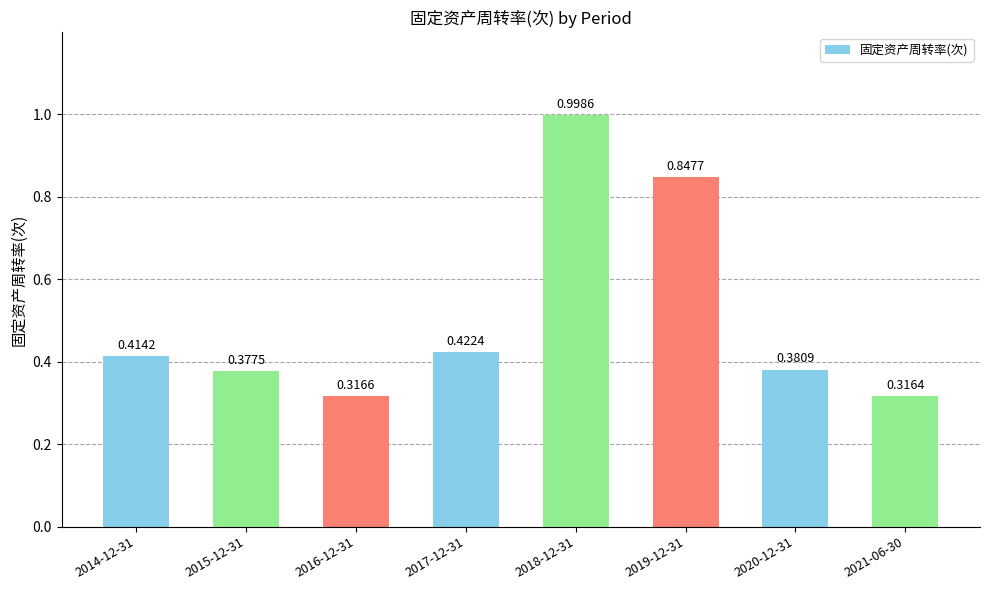

What is the average value?

0.5